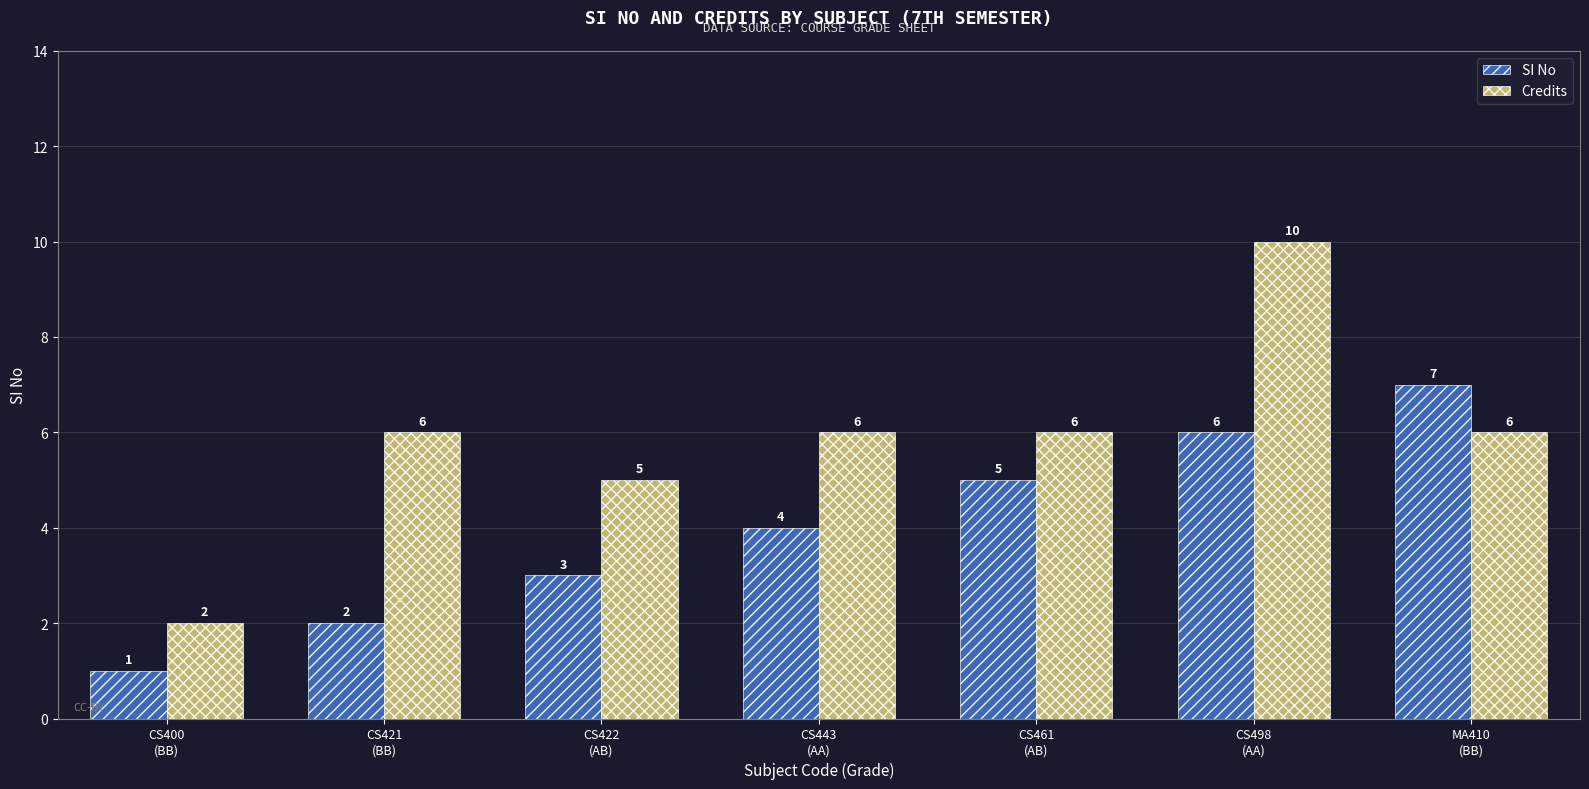

What is the difference between the second highest and minimum values in the SI No series?

5